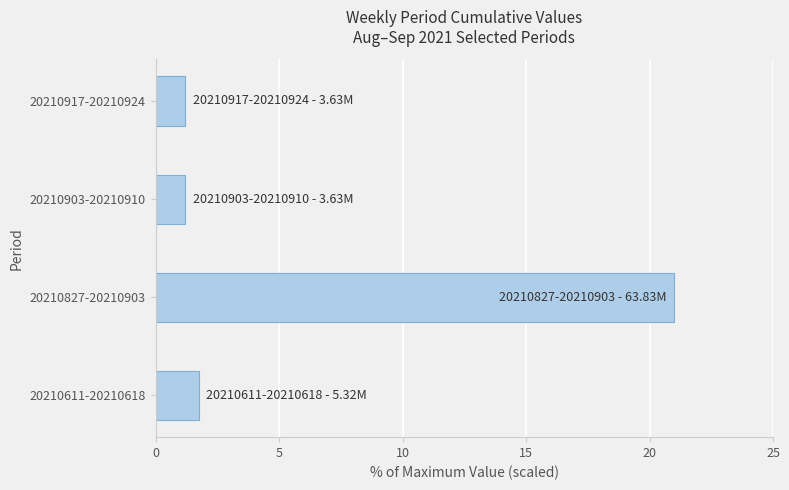

How many data points does each series have?

4